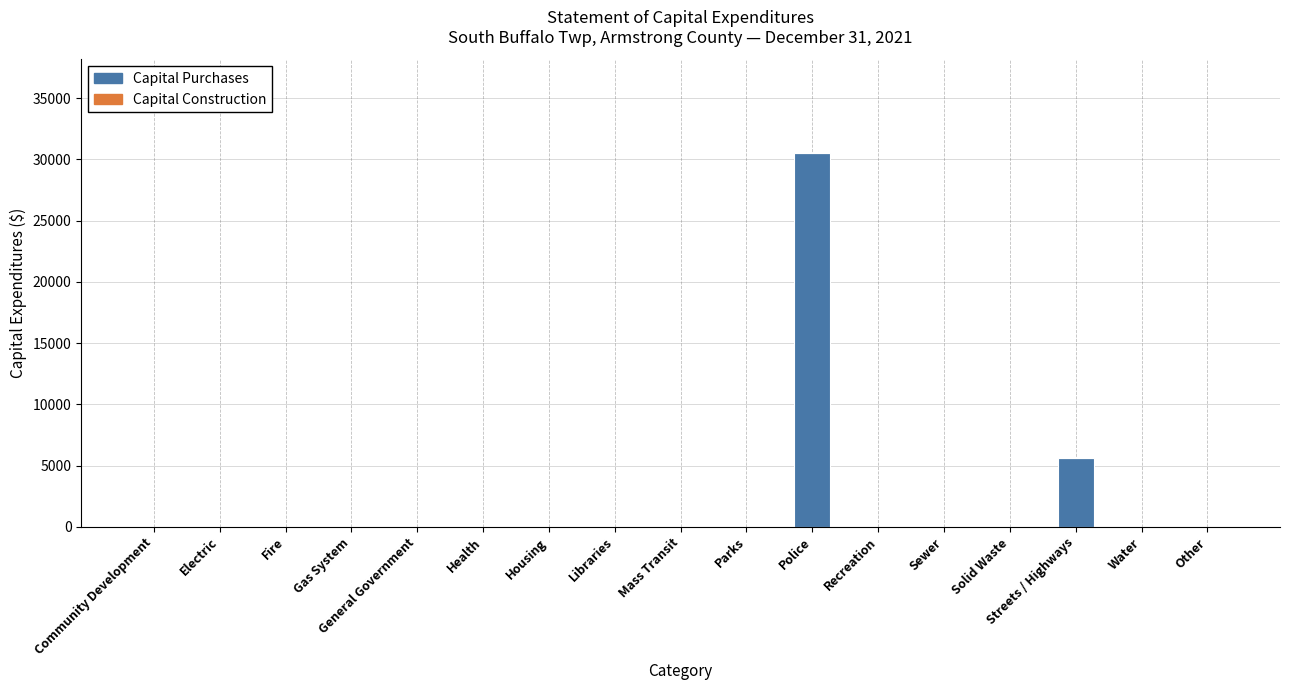

Count the number of categories in the chart.

17